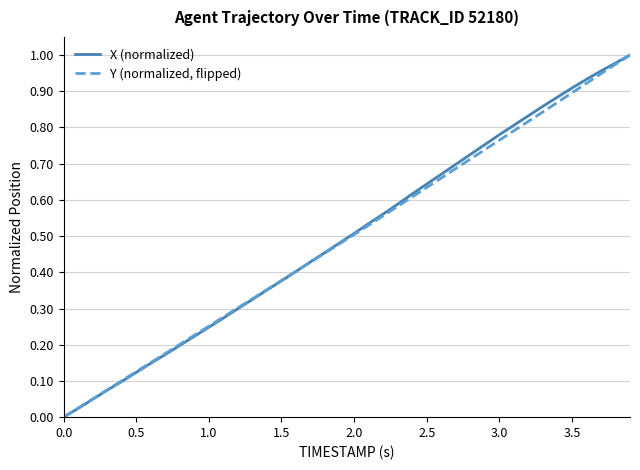

List the series in order of their overall mean, lowest first.

Y (normalized, flipped), X (normalized)